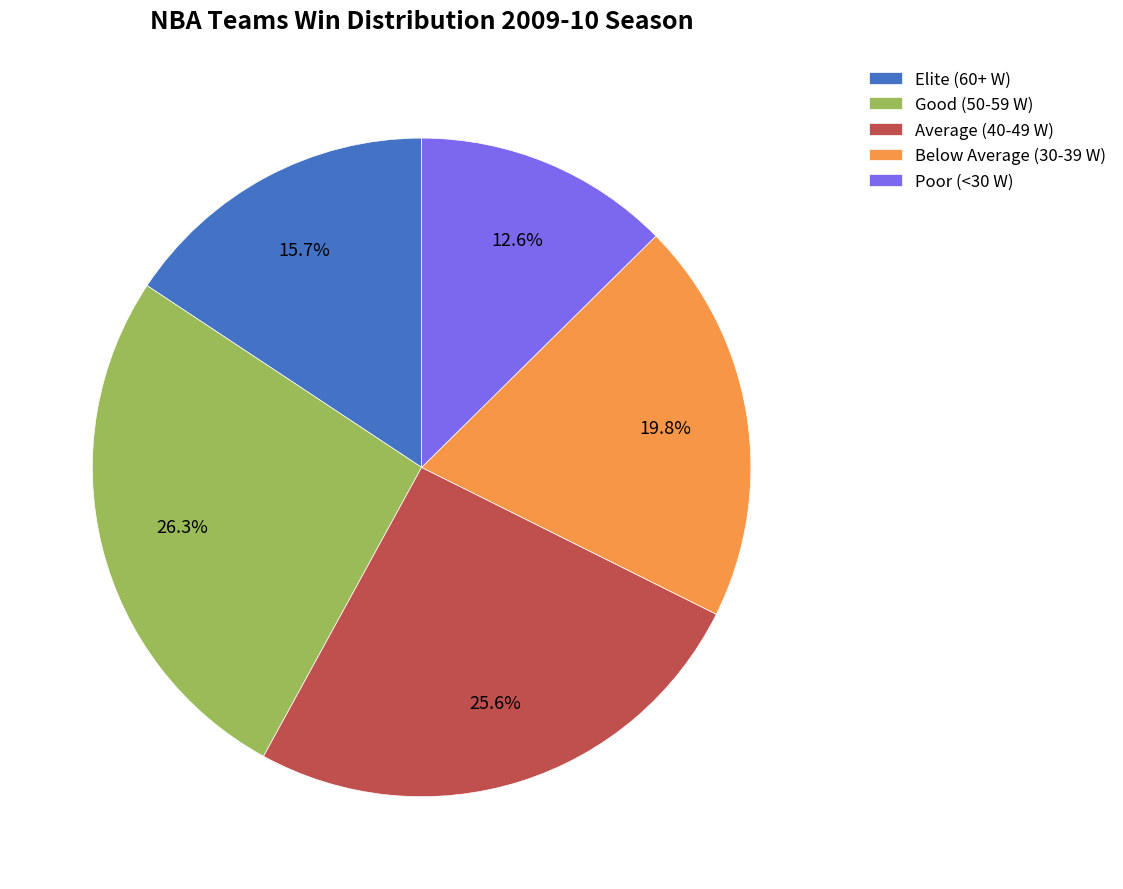

To the nearest percent, what is the difference between the largest and smallest slice percentages?

14%